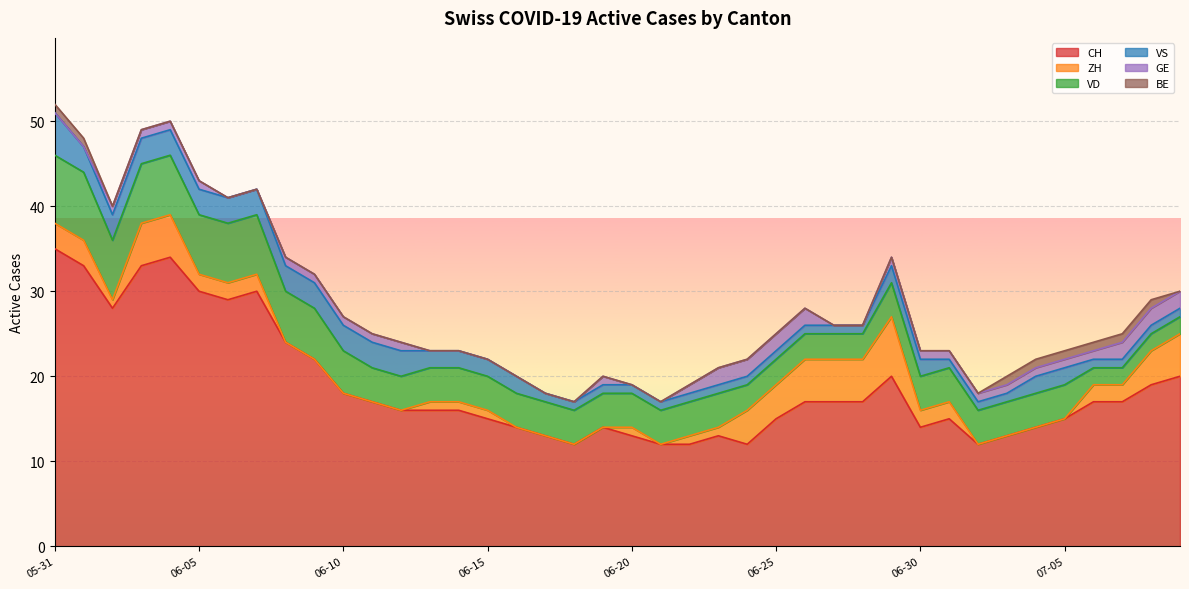

Where do ZH and VS first cross each other?

2020-06-02 and 2020-06-03